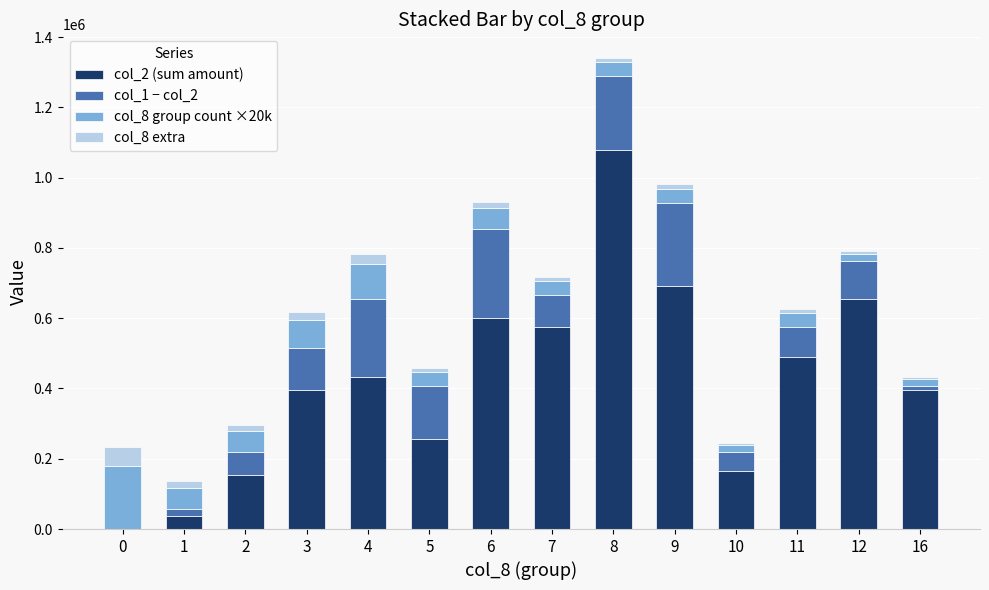

At which category is the sum across all series the highest?

8